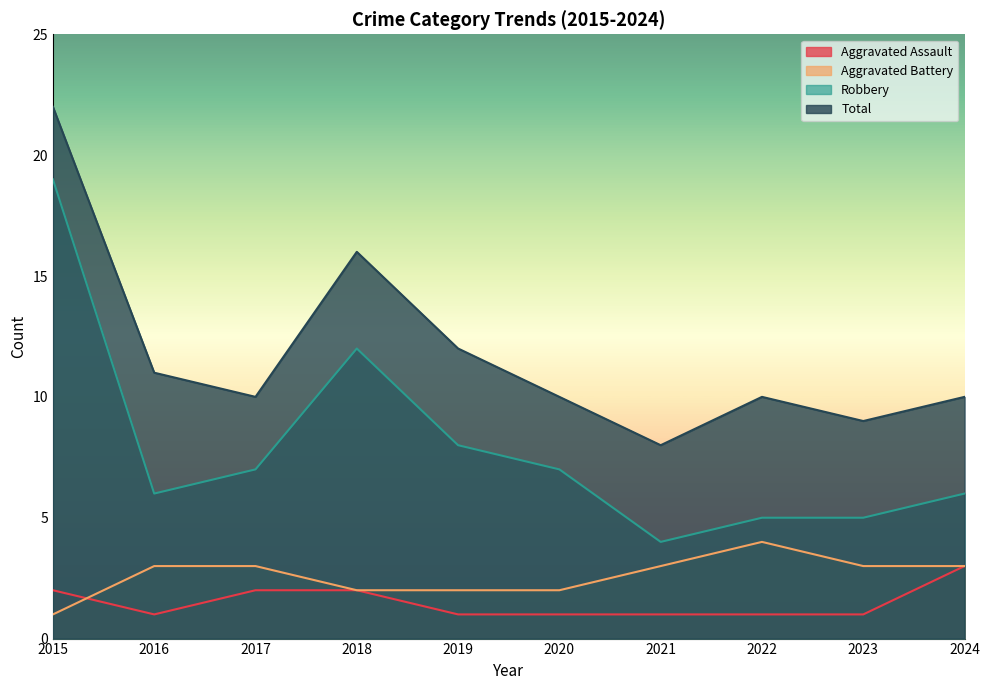

Where do Aggravated Assault and Aggravated Battery first cross each other?

2015 and 2016